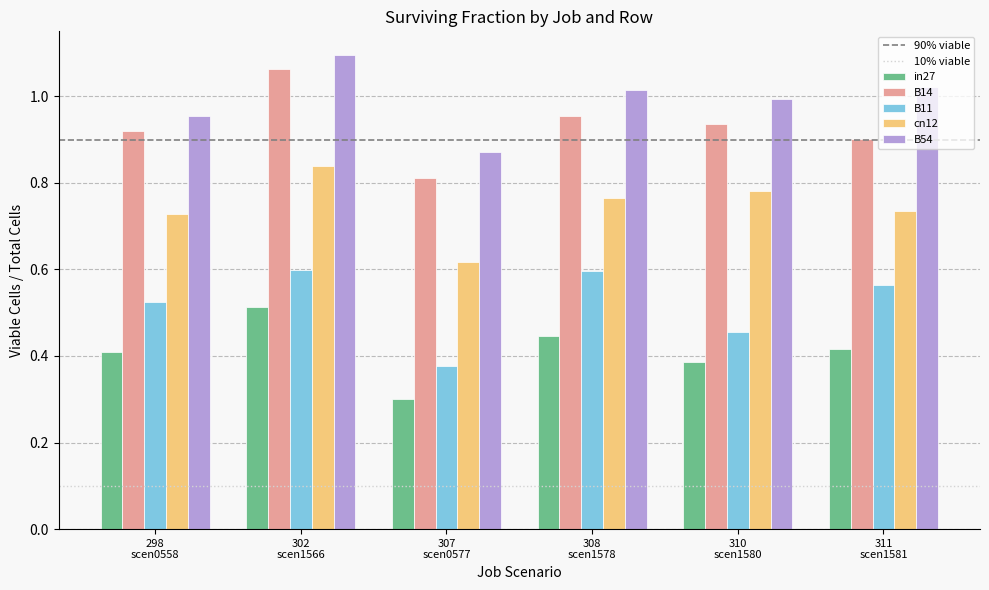

What is the smallest value displayed?

0.3